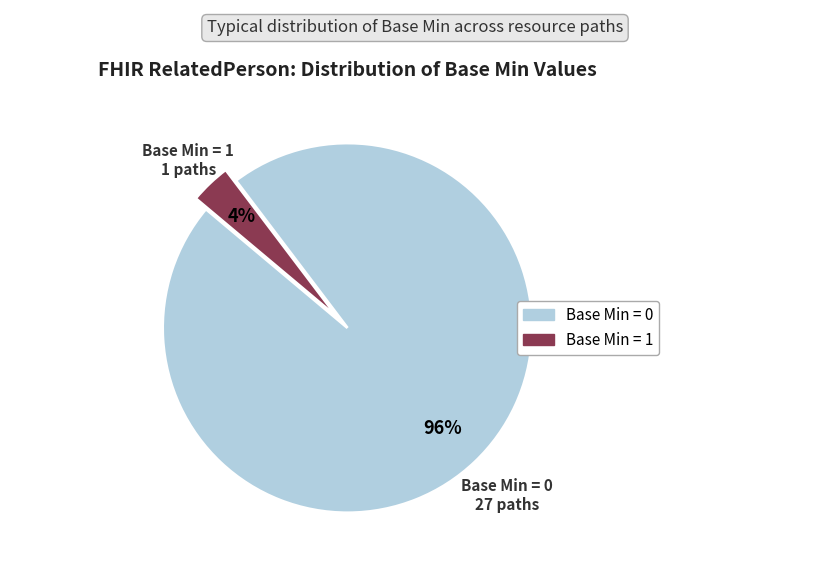

Is there a majority slice in this chart?

Yes